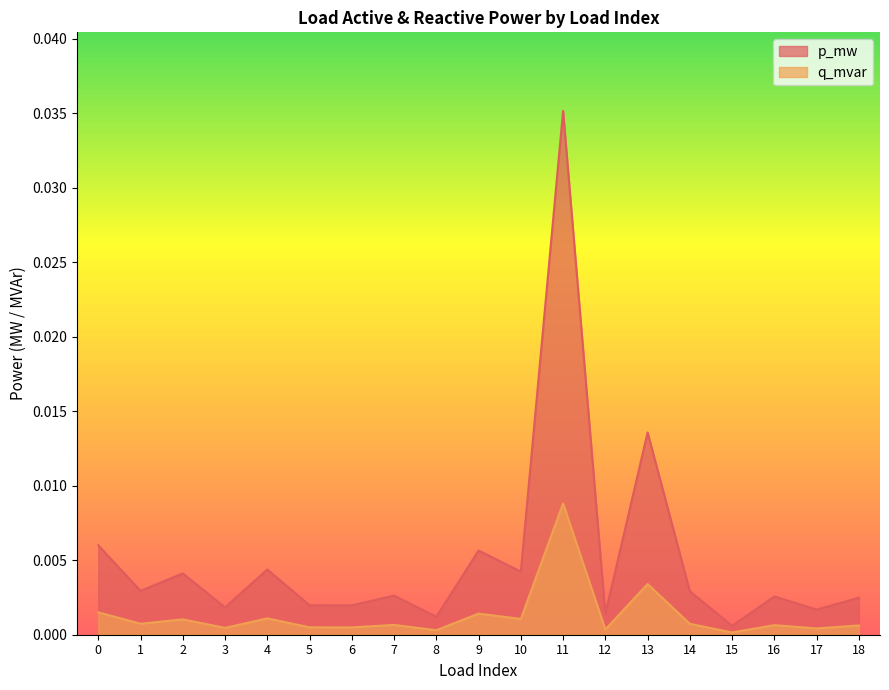

True or false: p_mw and q_mvar intersect in this chart.

False